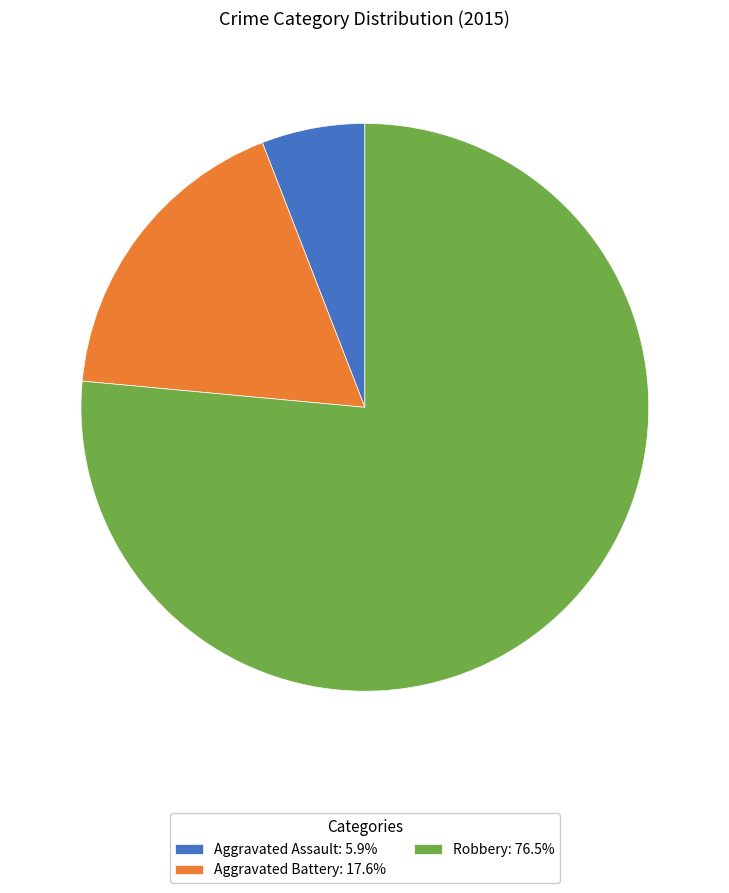

How many segments does this pie chart have?

3